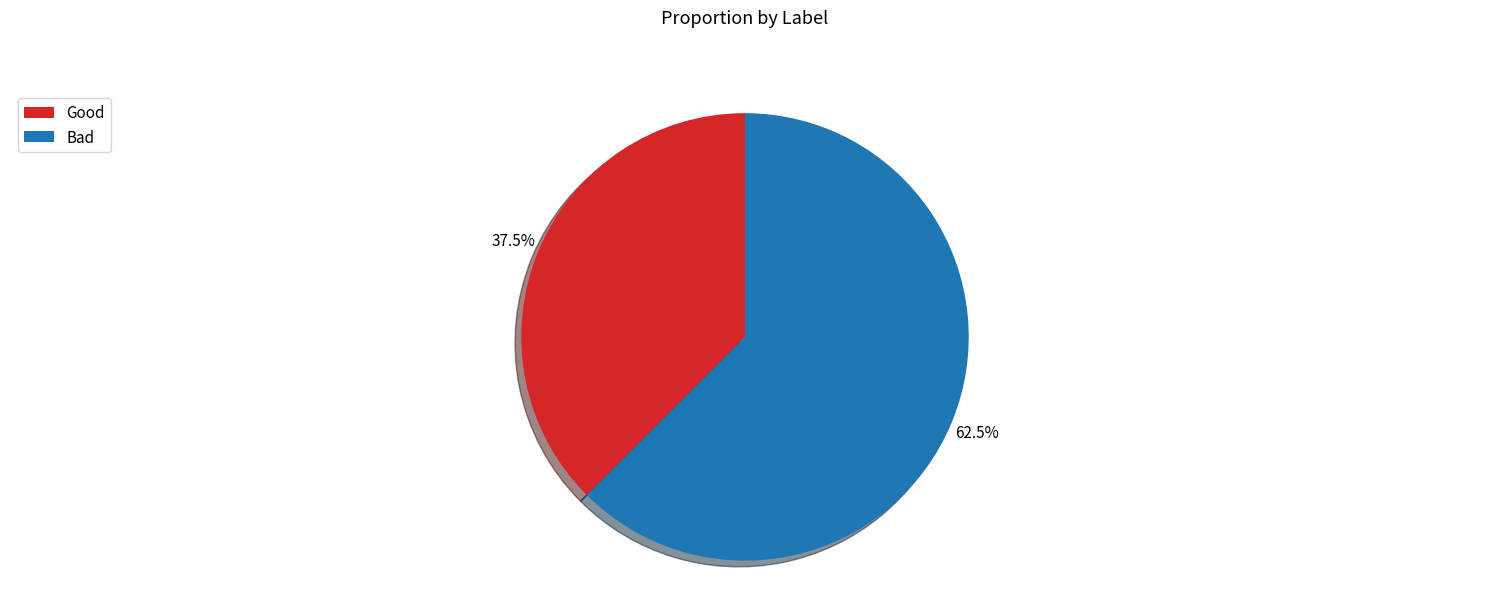

Does any single category account for the majority?

Yes